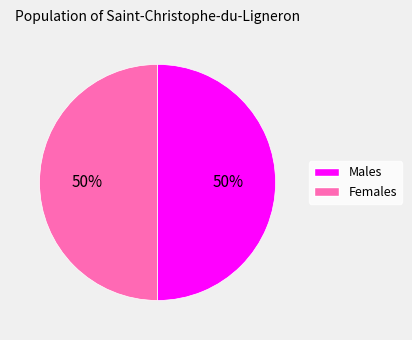

How many segments does this pie chart have?

2